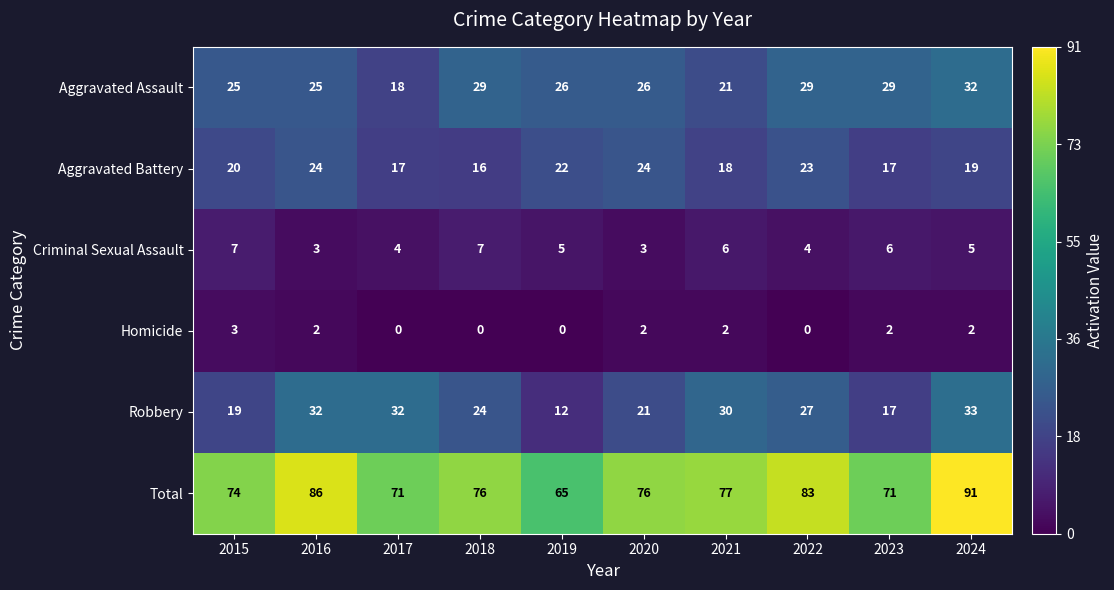

The Criminal Sexual Assault series shows 6 at 2023. True or false?

True